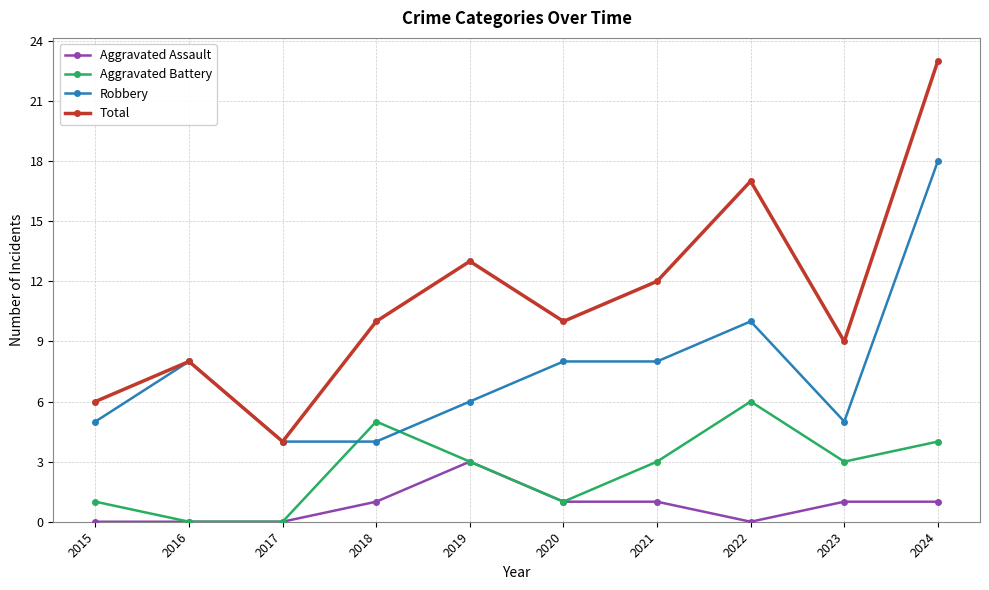

Is the value of Robbery at 2015 greater than the value of Aggravated Assault at 2016?

Yes